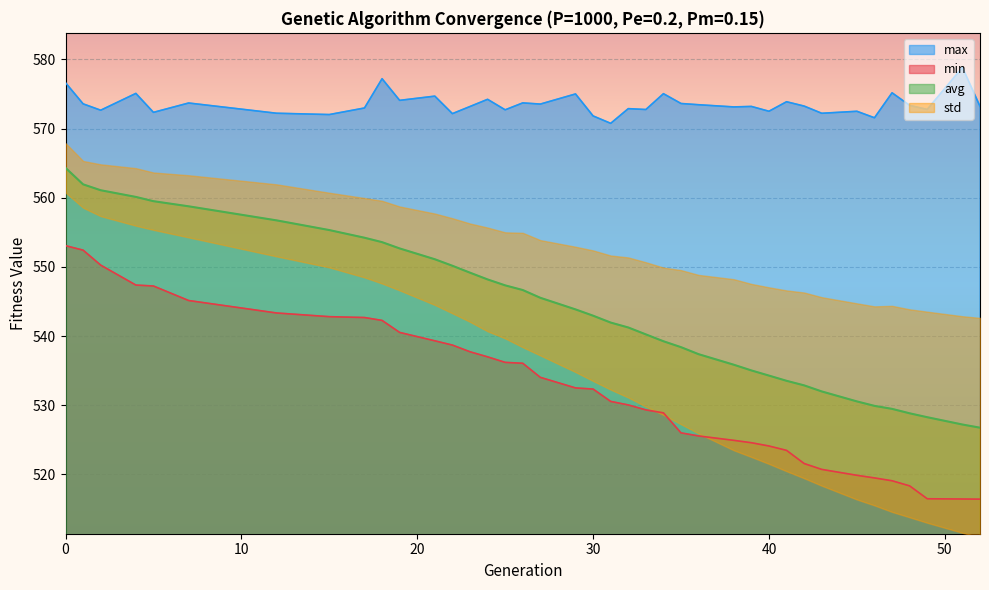

Between 15 and 26, which series saw the biggest shift?

avg